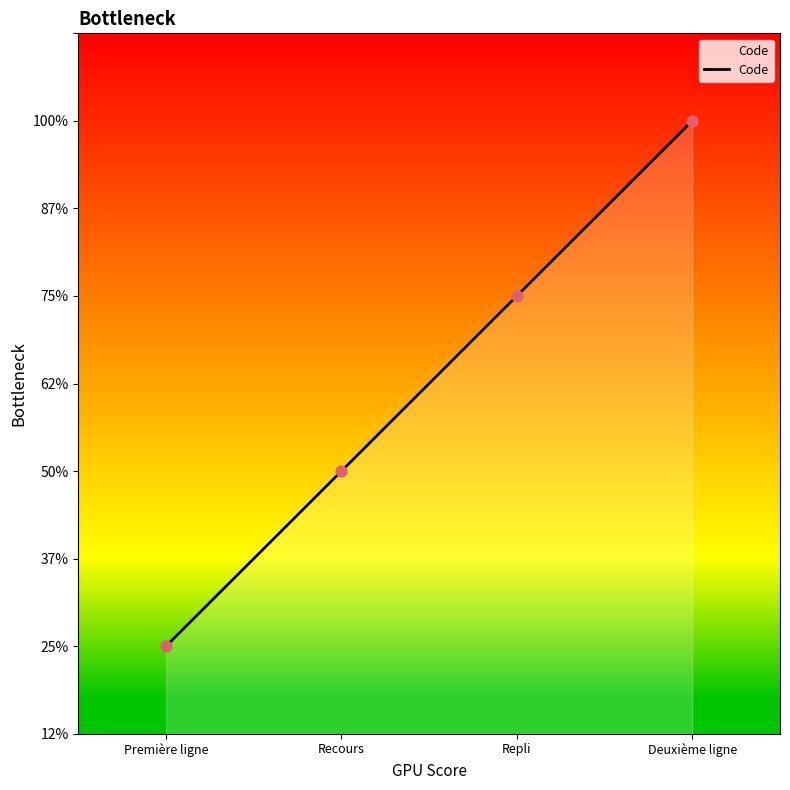

Approximately how many times larger is the value at Recours compared to Première ligne?

2.0